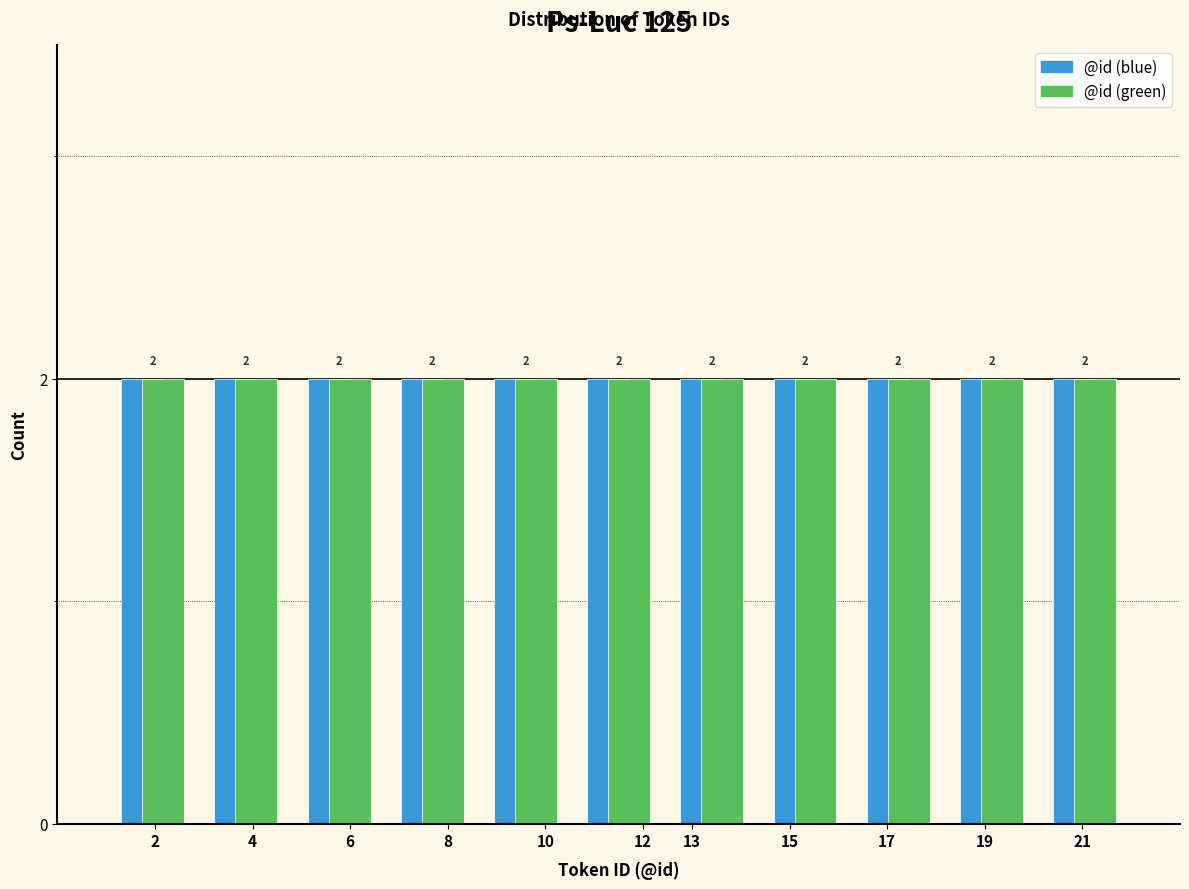

What is the height of the @id (green) bar covering 14.4 to 16.3 on the x-axis? The bar edges are not printed on the chart, so give them approximately, as read against the axis.

2